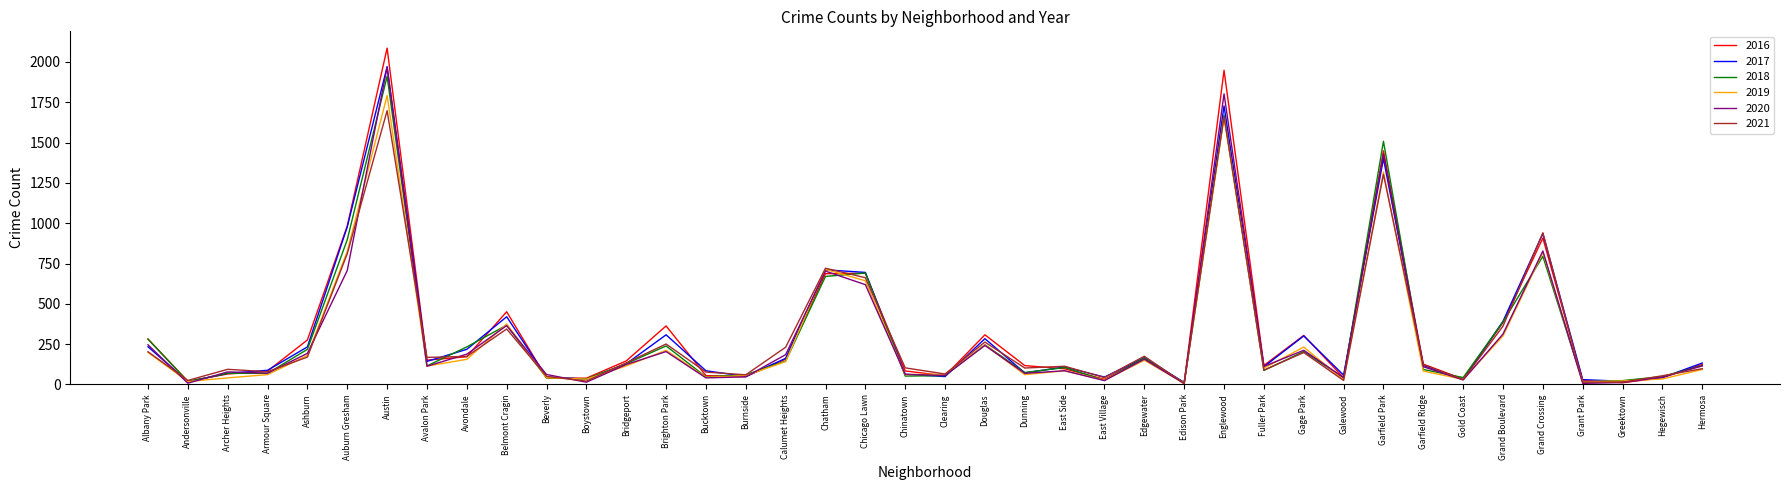

Is the value of 2019 at East Side greater than the value of 2018 at Auburn Gresham?

No